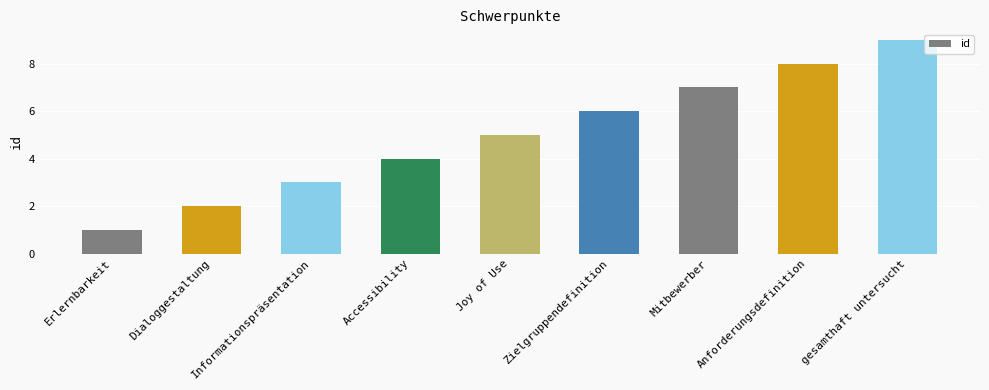

Reading left to right, list all the values displayed in this chart.

Erlernbarkeit=1	Dialoggestaltung=2	Informationspräsentation=3	Accessibility=4	Joy of Use=5	Zielgruppendefinition=6	Mitbewerber=7	Anforderungsdefinition=8	gesamthaft untersucht=9